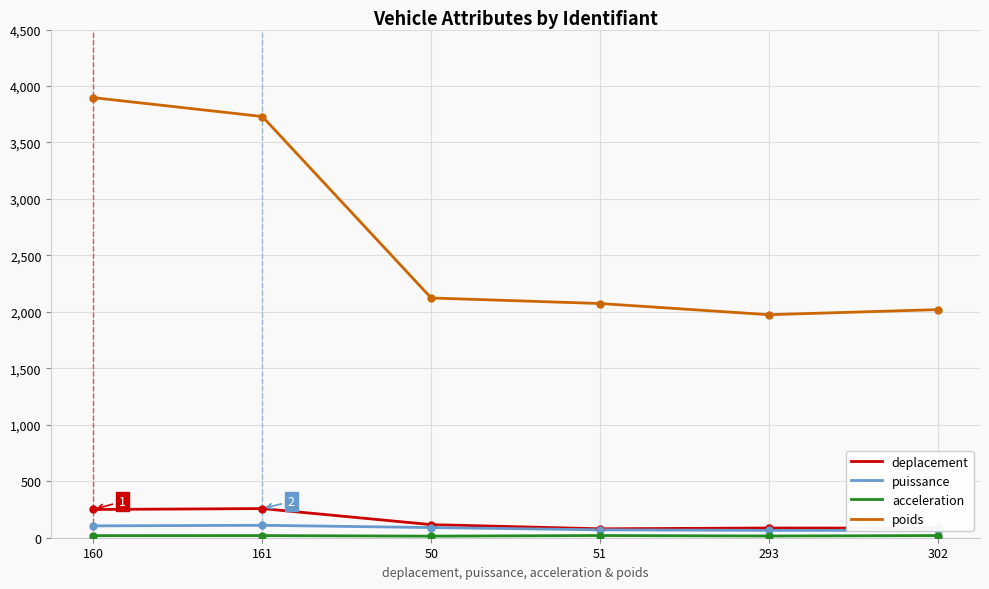

Reading left to right, transcribe all the data shown in this chart.

deplacement: 160=250.0	161=258.0	50=116.0	51=79.0	293=86.0	302=85.0
puissance: 160=105.0	161=110.0	50=90.0	51=70.0	293=65.0	302=65.0
acceleration: 160=18.5	161=19.0	50=14.0	51=19.5	293=15.2	302=19.2
poids: 160=3897.0	161=3730.0	50=2123.0	51=2074.0	293=1975.0	302=2020.0